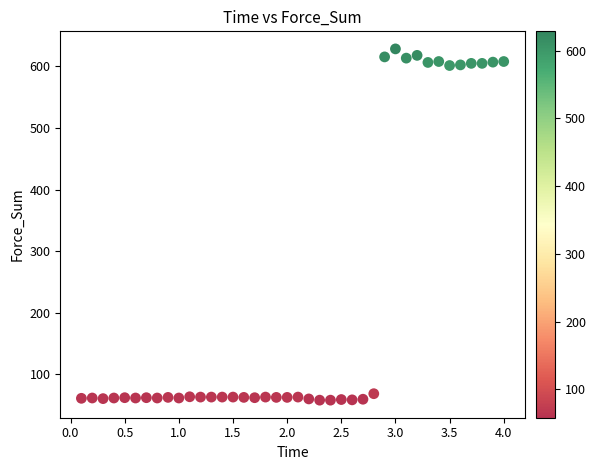

What is the range of X values (max minus min)?

3.9